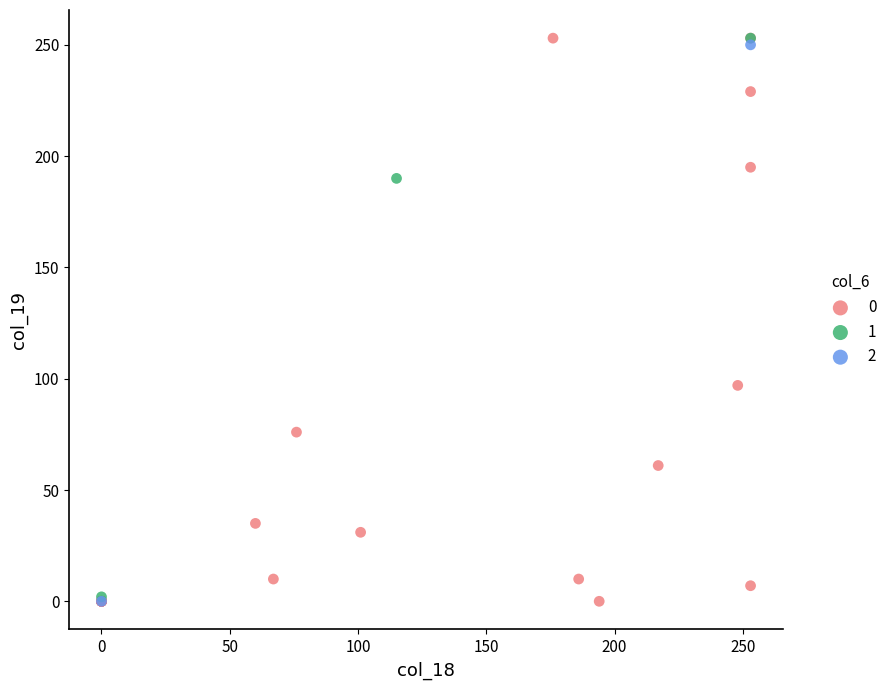

Which series has the widest spread of Y values?

0